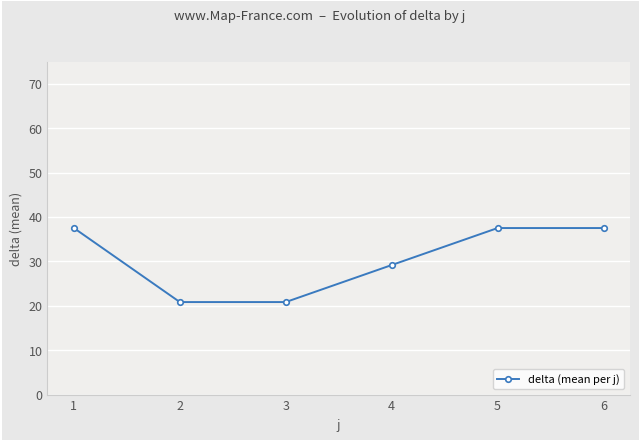

Reading right to left, what are all the values shown in this chart?

37.5	37.5	29.2	20.8	20.8	37.5